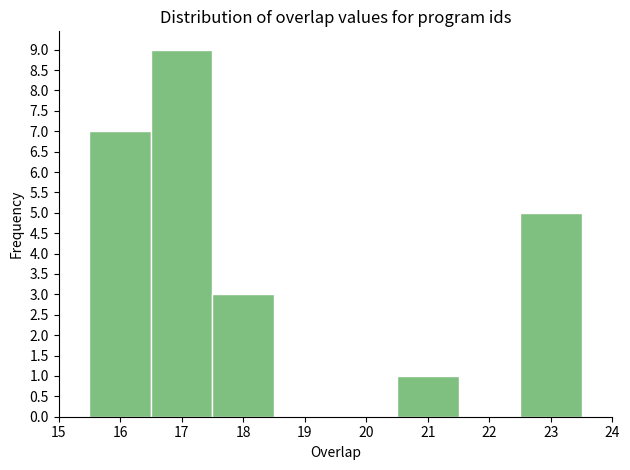

Reading left to right, transcribe this chart: for each bar, give the range it covers on the x-axis and its height. The values are not printed on the chart, so give them approximately, as read against the axis.

15.5 to 16.5: 7
16.5 to 17.5: 9
17.5 to 18.5: 3
18.5 to 19.5: 0
19.5 to 20.5: 0
20.5 to 21.5: 1
21.5 to 22.5: 0
22.5 to 23.5: 5